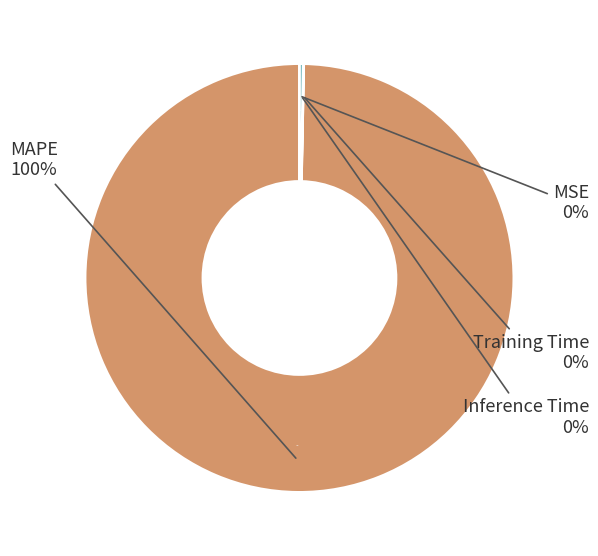

To the nearest percent, what is the average slice percentage?

25%